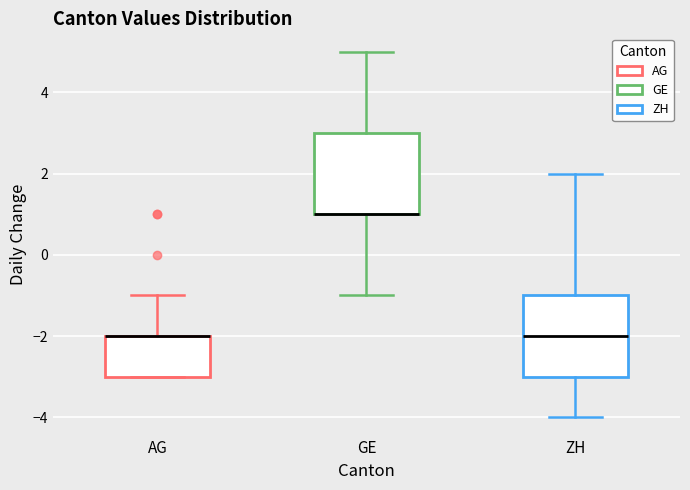

Reading left to right, read every box against the y-axis: the position of its median line, the range the box covers, and the ends of its whiskers. The values are not printed on the chart, so give them approximately, as read against the axis.

AG: median -2 (drawn on the box's upper edge), box -3 to -2, whiskers -3 to -1
GE: median 1 (drawn on the box's lower edge), box 1 to 3, whiskers -1 to 5
ZH: median -2, box -3 to -1, whiskers -4 to 2